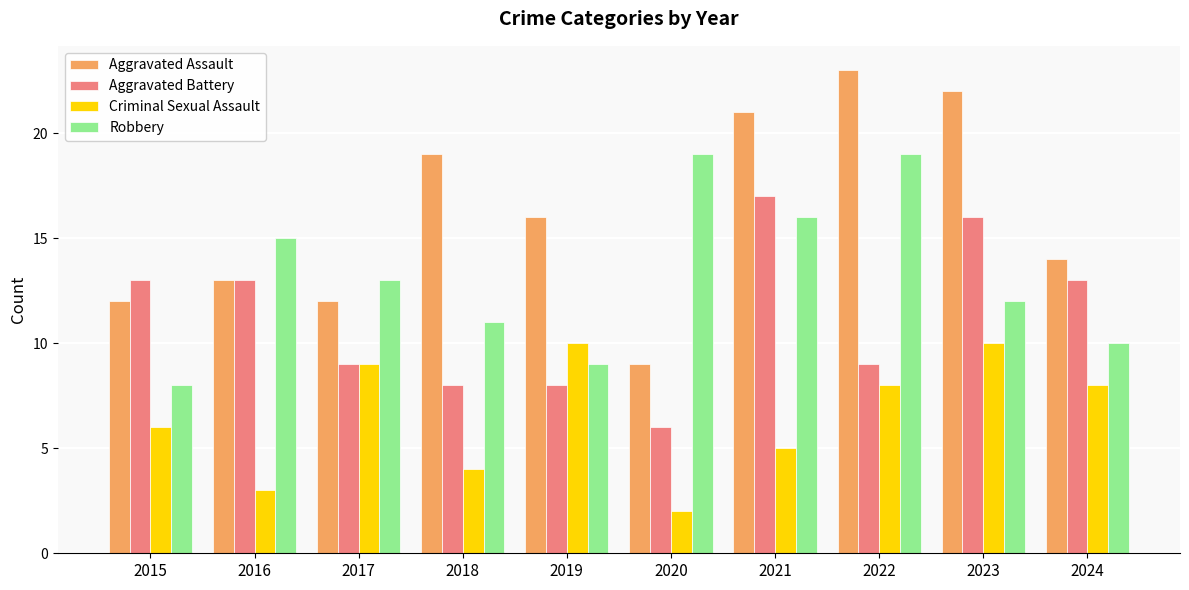

What is the difference between the Aggravated Assault values at 2016 and 2021?

8